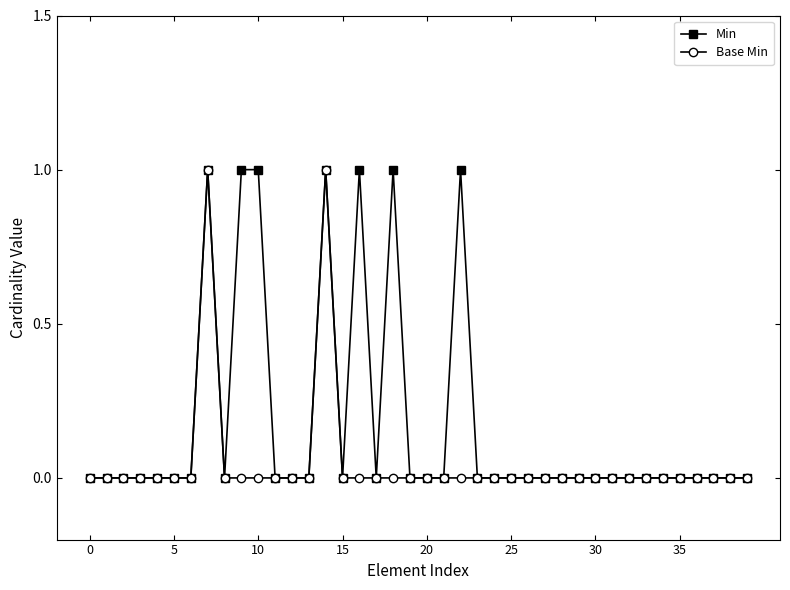

Which series has the largest total across all categories?

Min